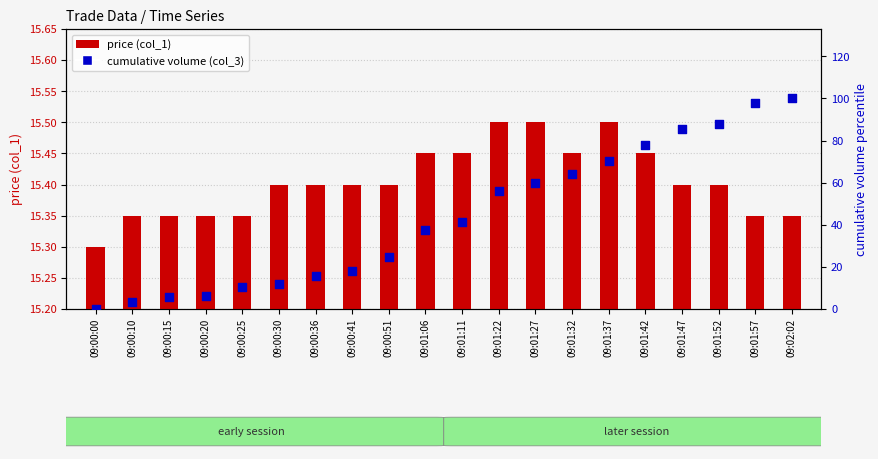

What are all the series names shown in the legend?

price (col_1), cumulative volume (col_3)